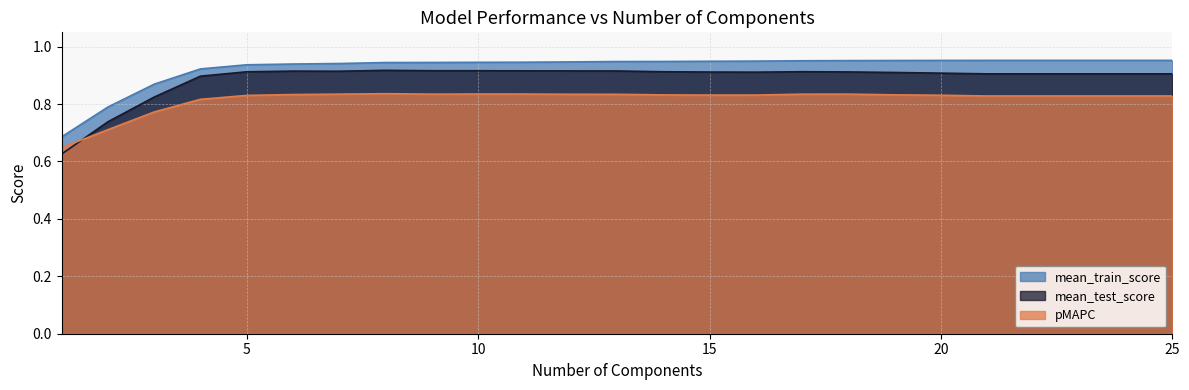

Which series has the largest range (max minus min)?

mean_test_score